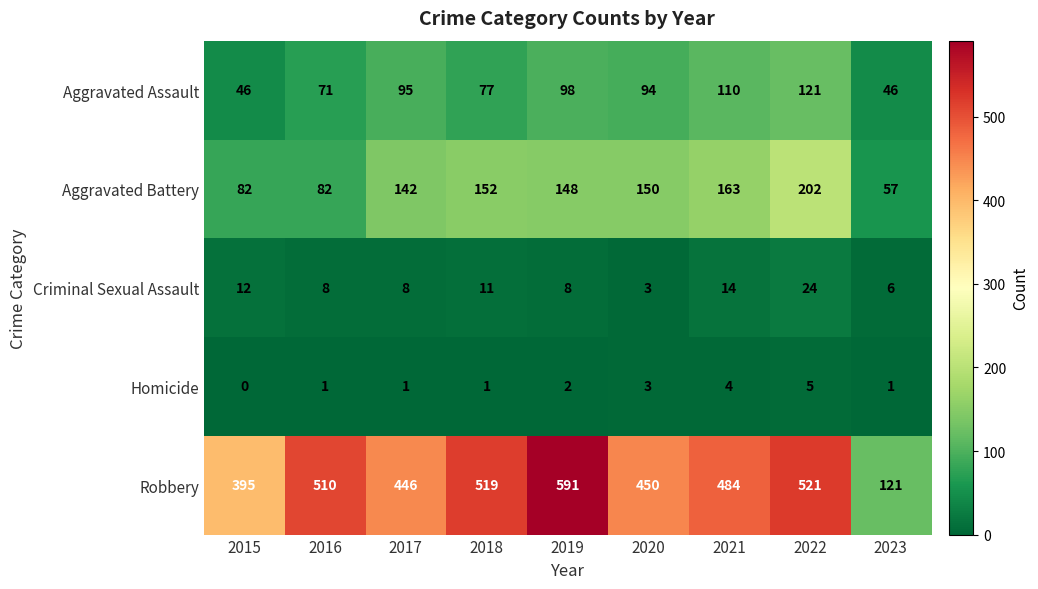

How many series are shown in this chart?

5